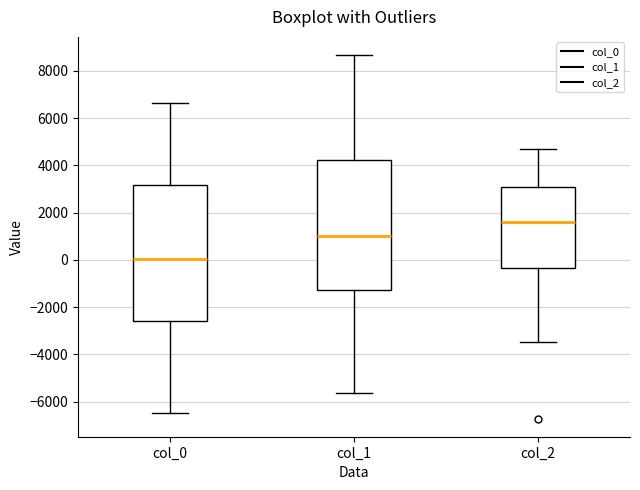

Which box has the lowest median line?

col_0